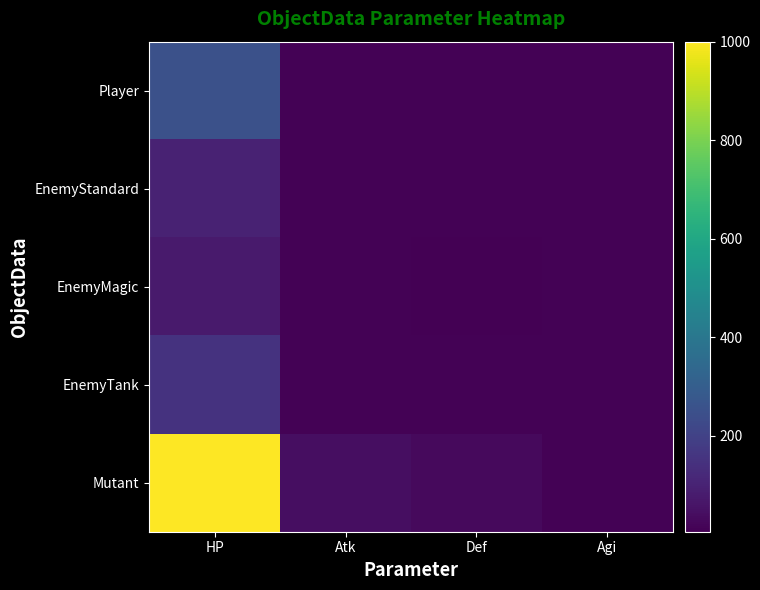

Which series changed the most between HP and Def?

Mutant